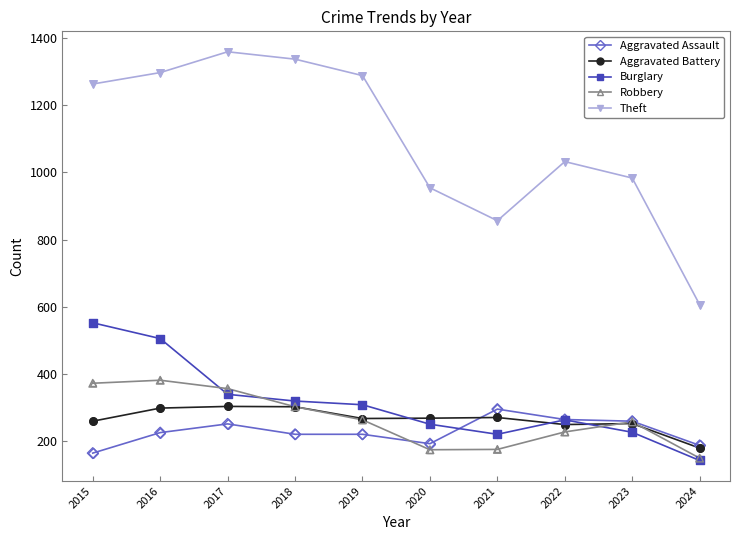

What is the spread (max minus min) of values at 2019?

1068